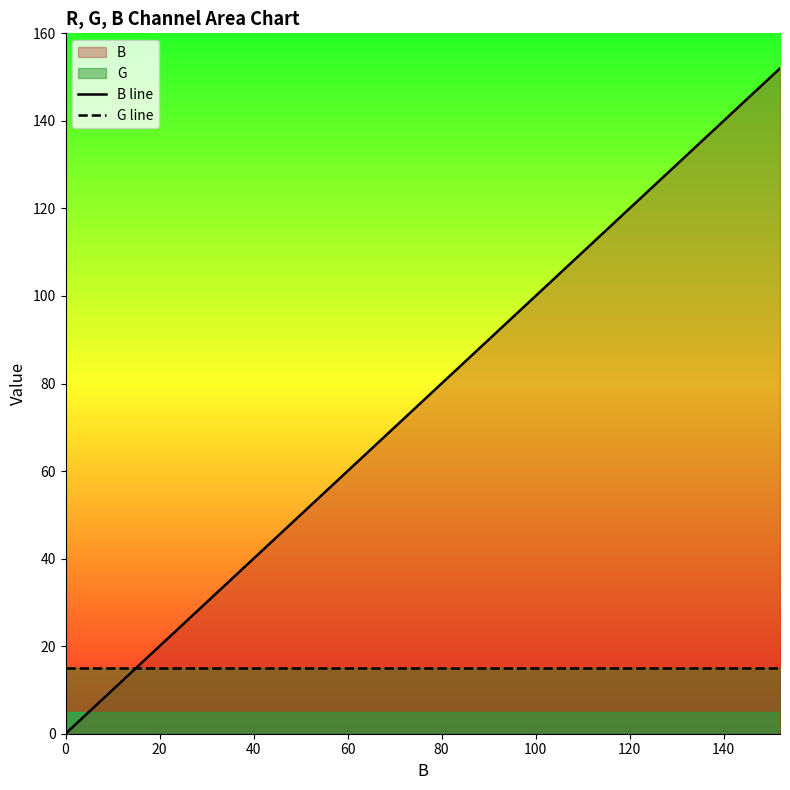

Rank the series by their average value, from highest to lowest.

B line, G line